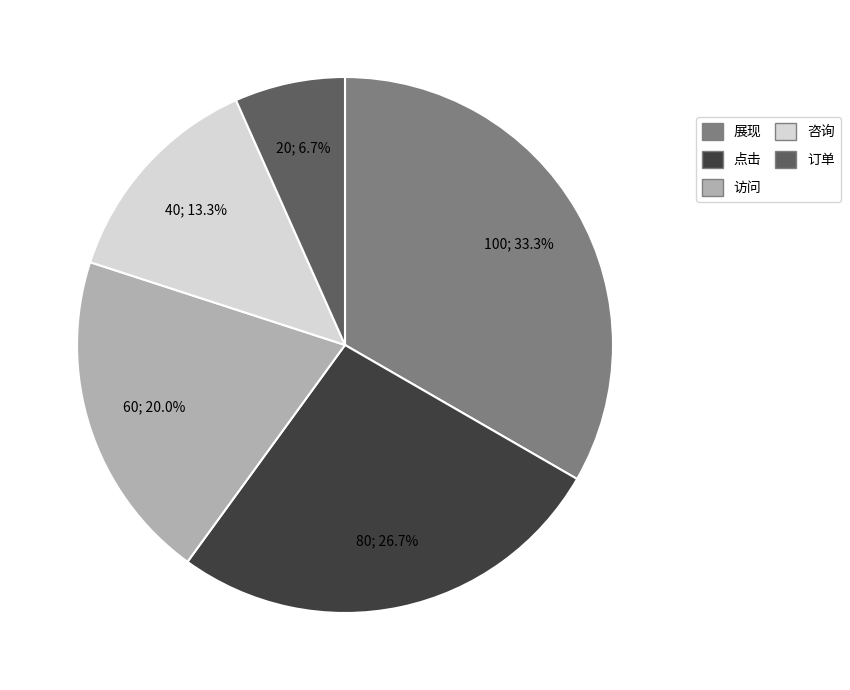

Is it true that 展现 is 33% of the pie?

True